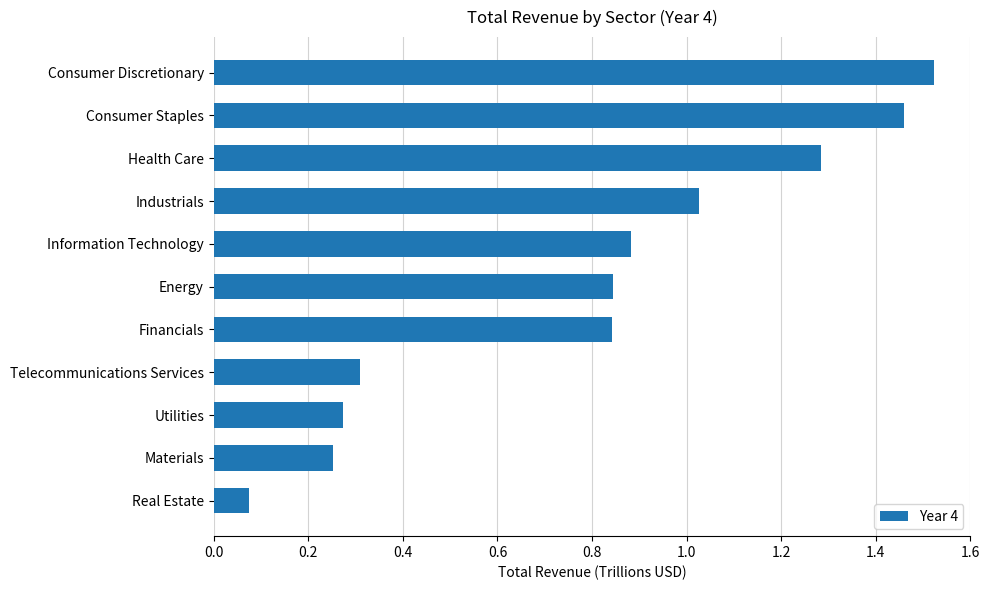

What is the label of the 4th bar from the bottom?

Telecommunications Services